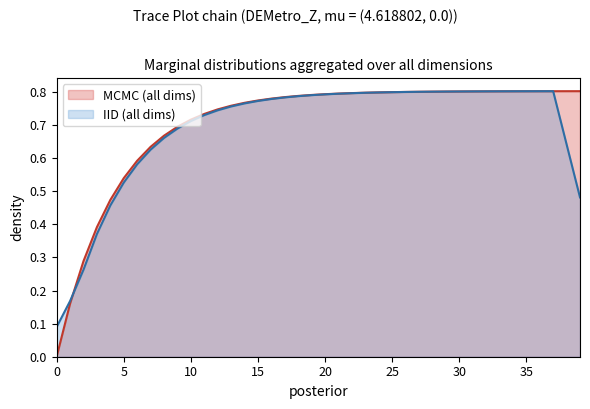

What is the value of the 4th point from the left?

0.4